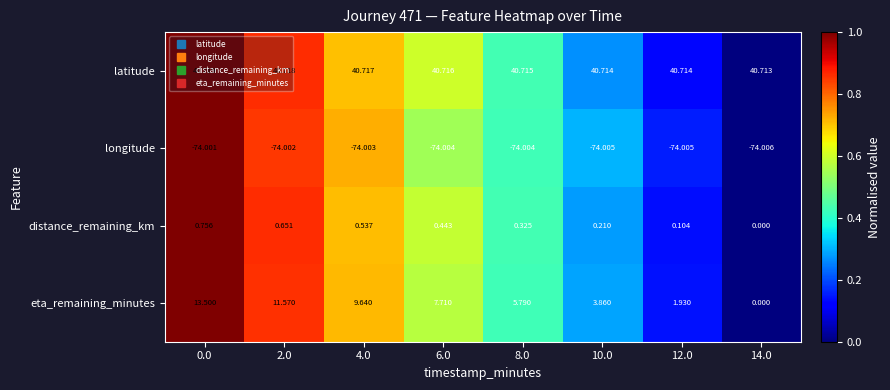

List the series in order of their peak value, lowest first.

longitude, distance_remaining_km, eta_remaining_minutes, latitude